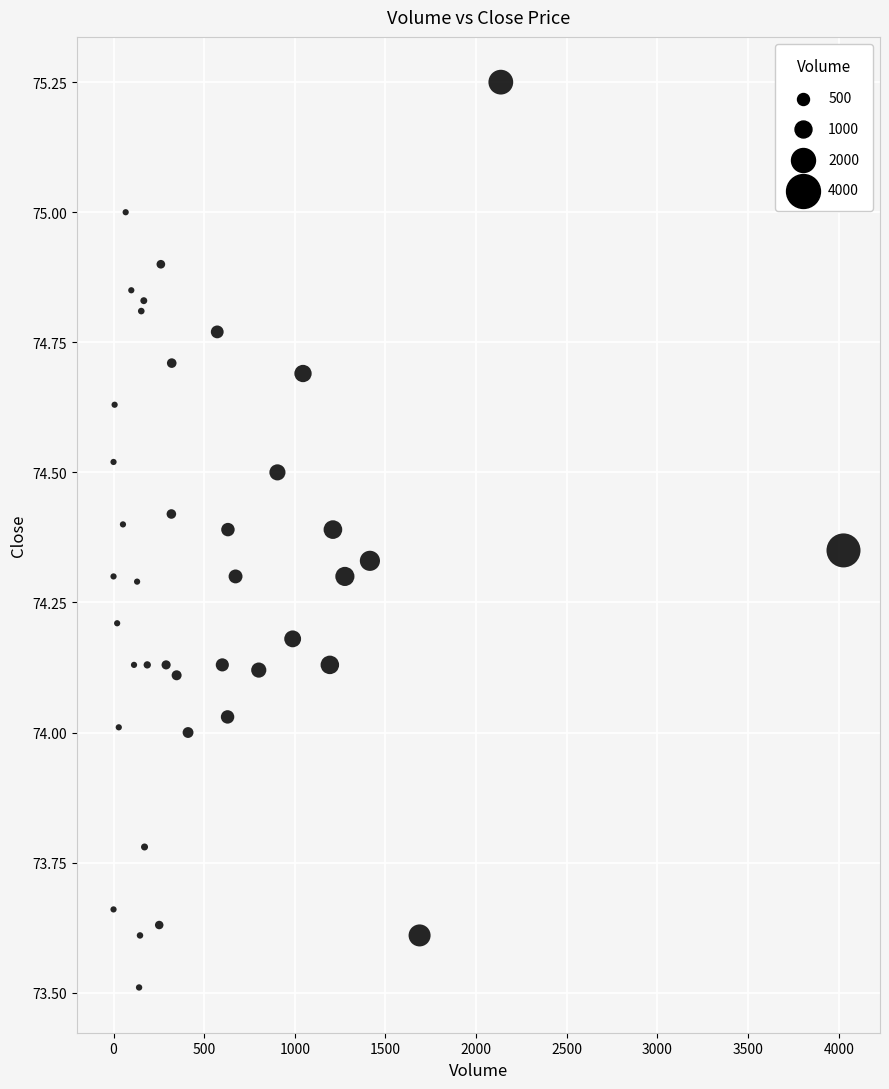

What is the range of Y values (max minus min)?

1.7